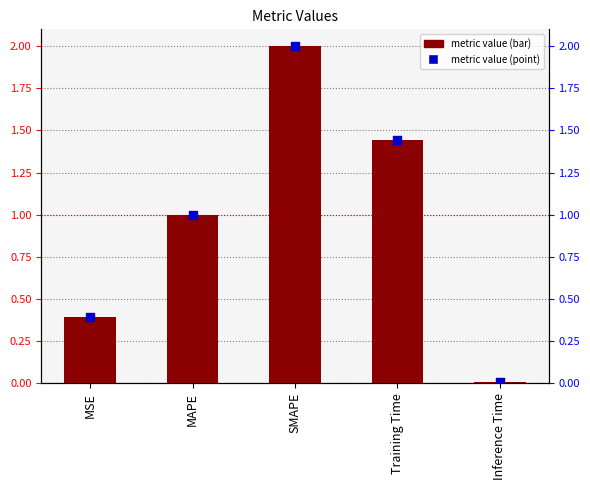

Which series has the largest total across all categories?

col_1